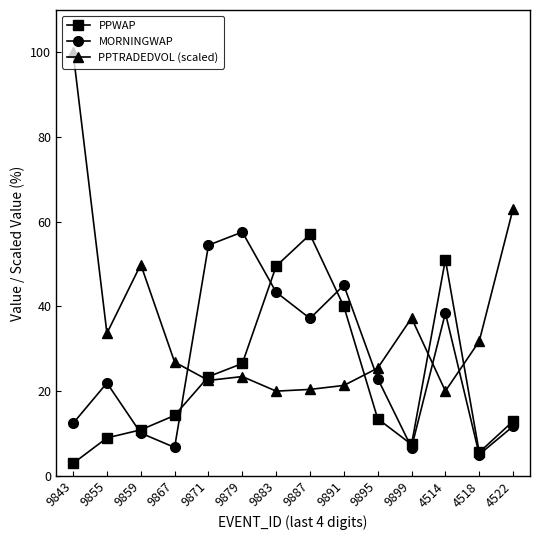

What is the value of the PPWAP point at the 10th from the left?

13.5